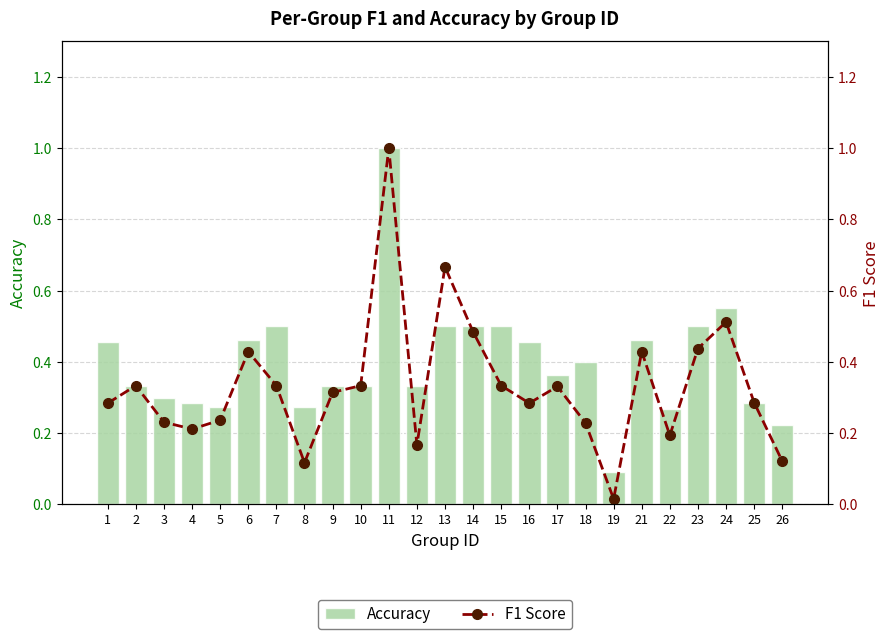

List the labels in order of F1 Score value, smallest first.

19, 8, 26, 12, 22, 4, 18, 3, 5, 1, 16, 25, 9, 17, 2, 7, 10, 15, 6, 21, 23, 14, 24, 13, 11